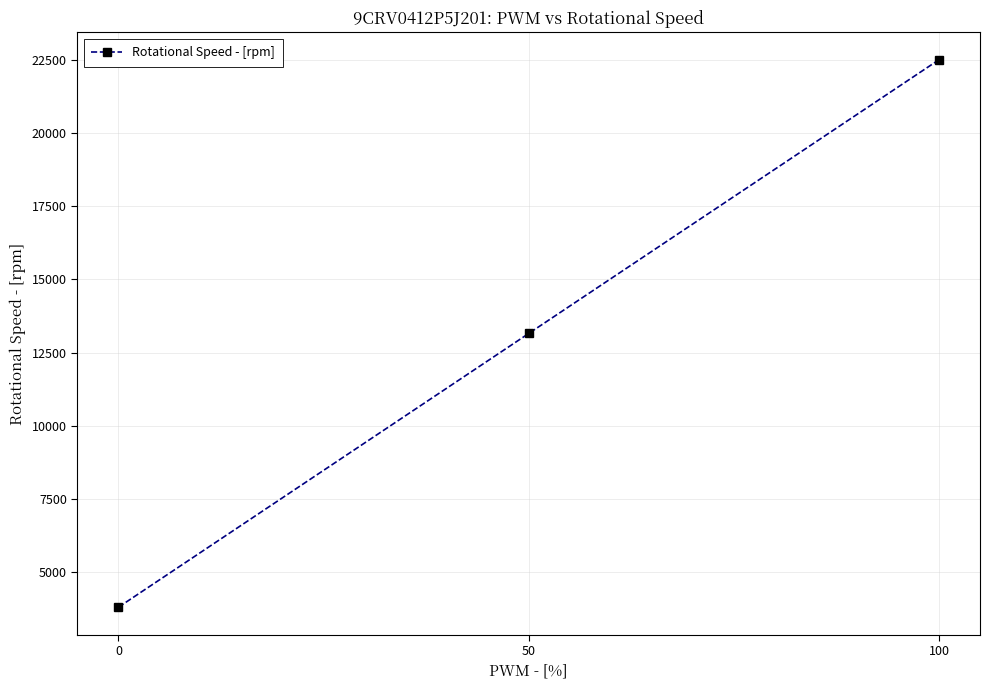

What is the sum of the values at 100 and 0?

26300